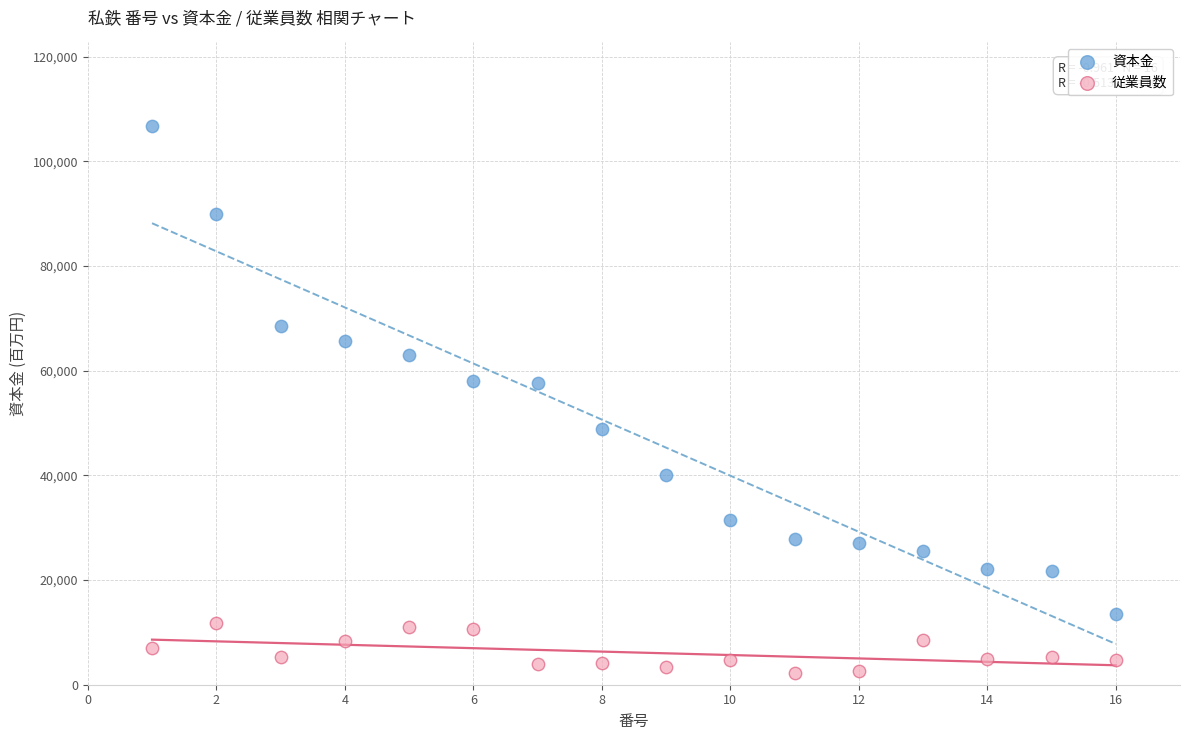

Across all data points, what is the range of X values (max minus min)?

15